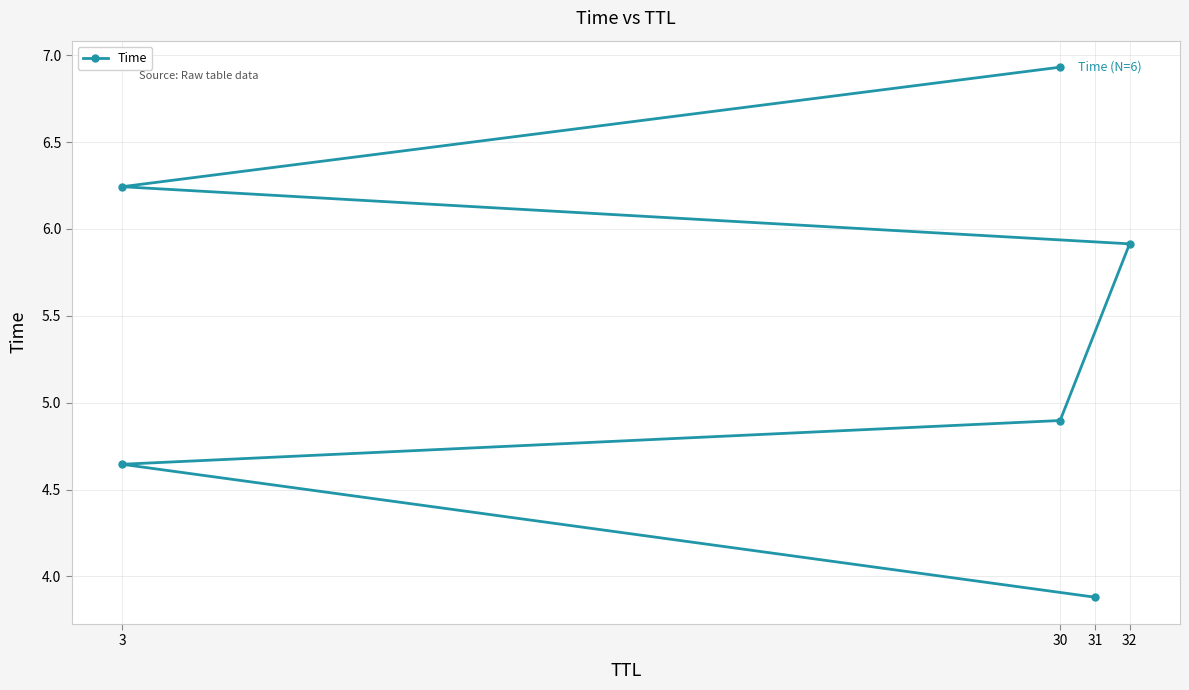

How many data points are less than 5?

3